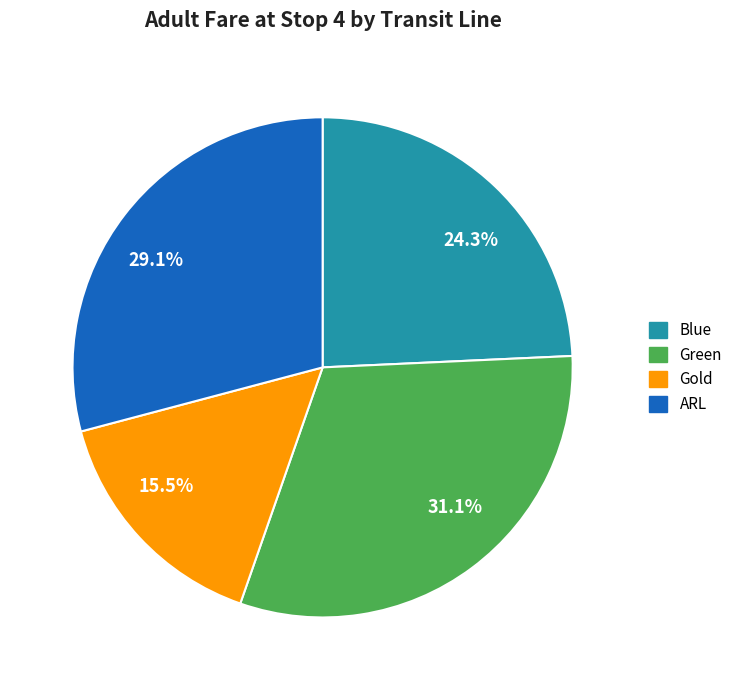

Is there any slice that represents more than half of the pie?

No